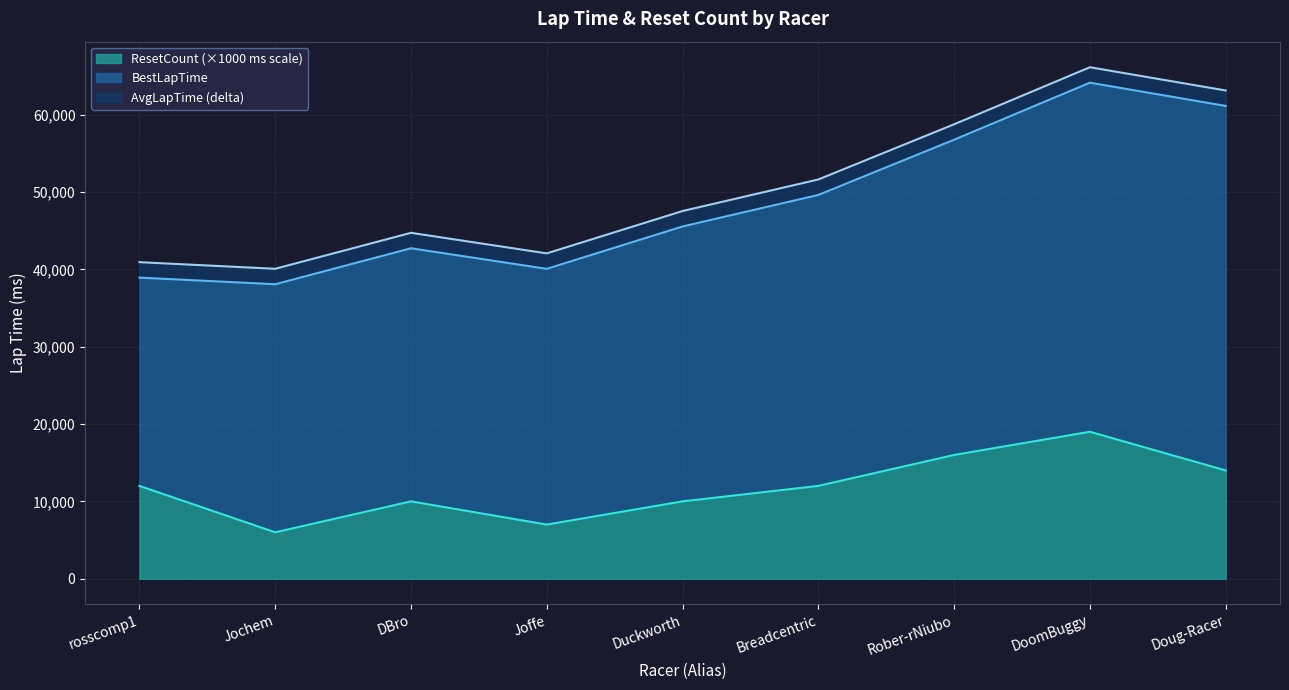

What are all the series names shown in the legend?

ResetCount (×1000 ms scale), BestLapTime, AvgLapTime (delta)